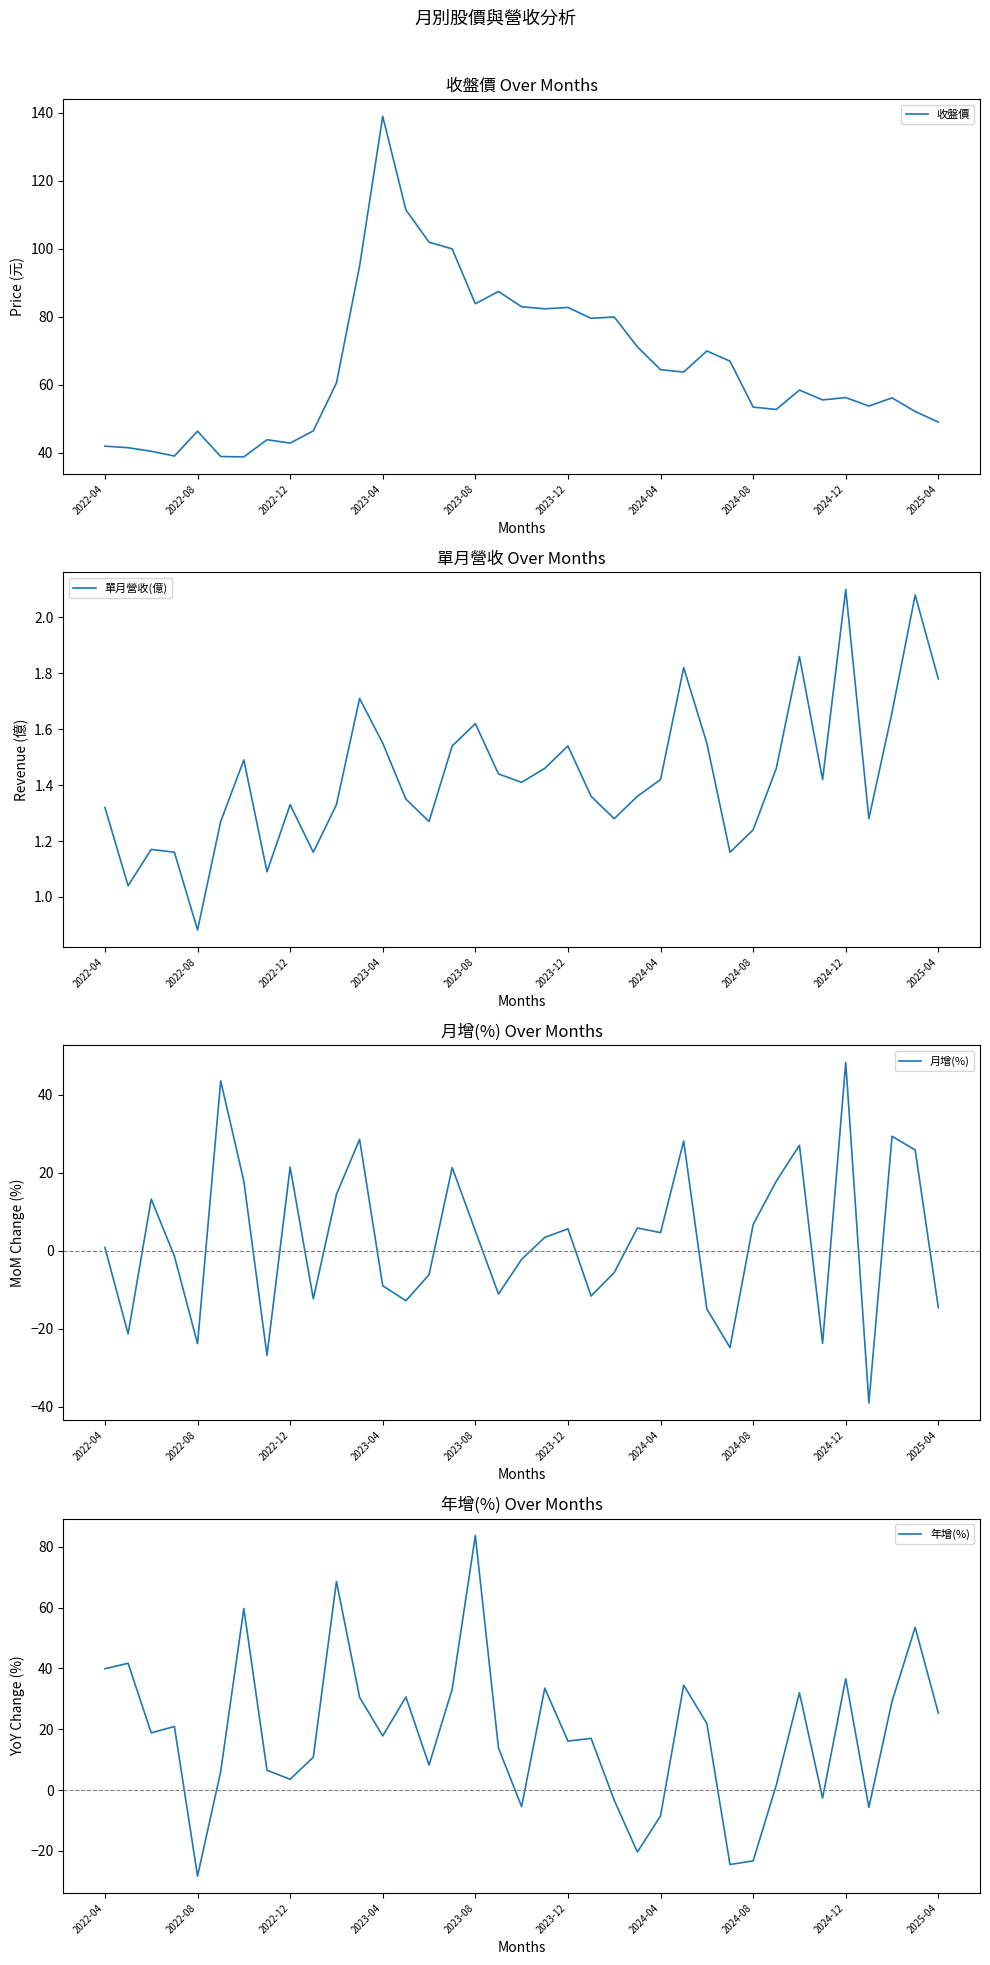

Rank the series at 21 from highest to lowest value.

收盤價, 年增(%), 單月營收(億), 月增(%)